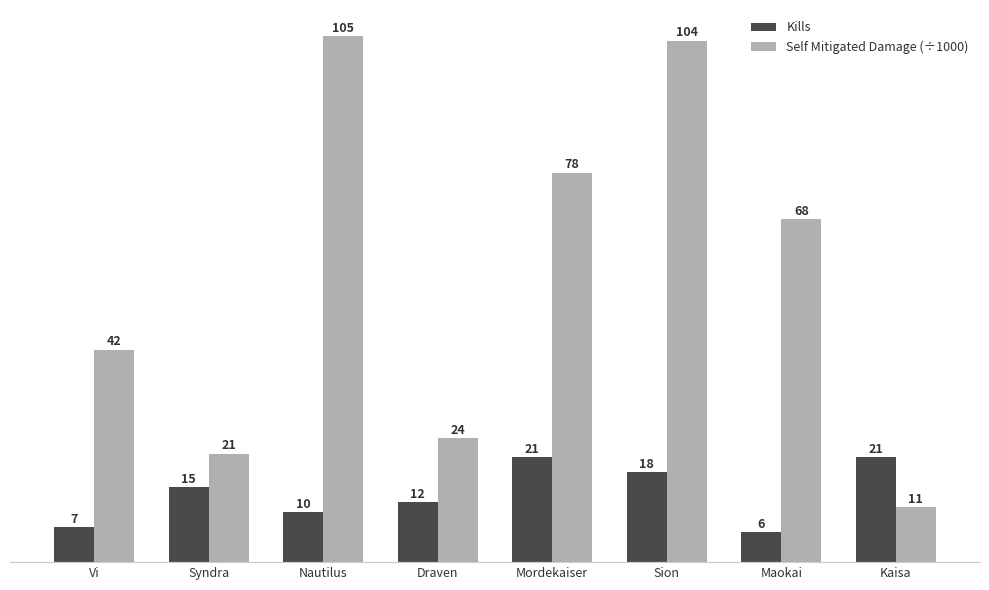

Between Vi and Mordekaiser, which series saw the biggest shift?

Self Mitigated Damage (÷1000)